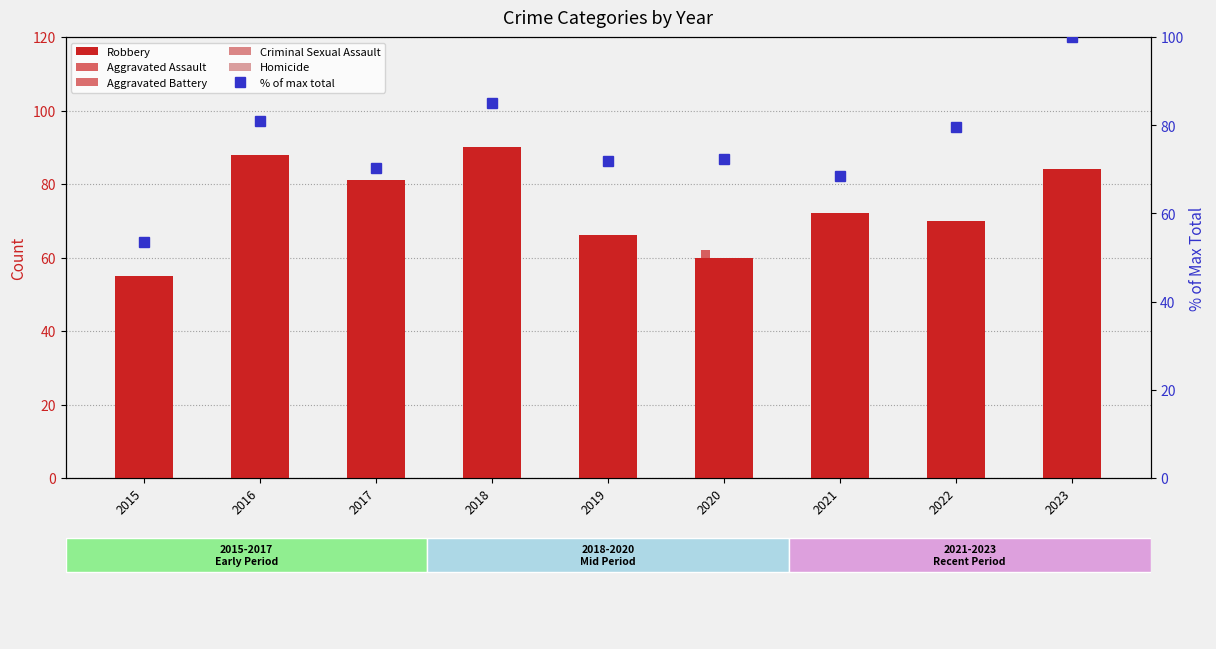

The value of Aggravated Assault at 2017 is 67.9. True or false?

False